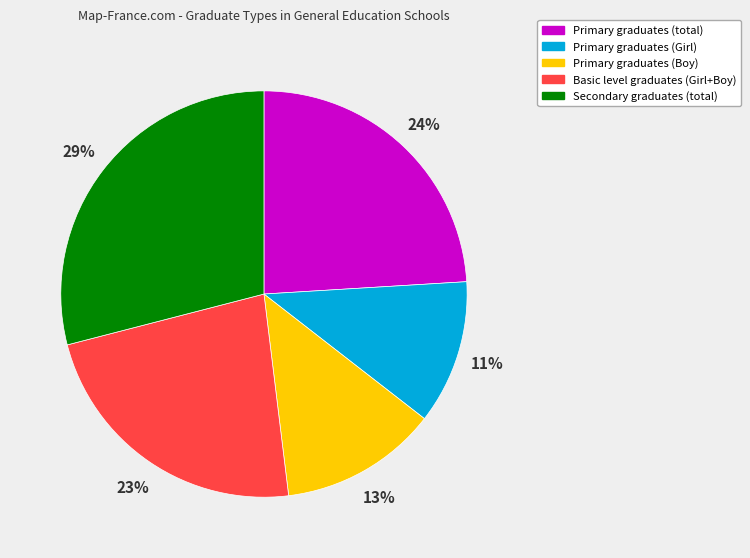

Does any single category account for the majority?

No